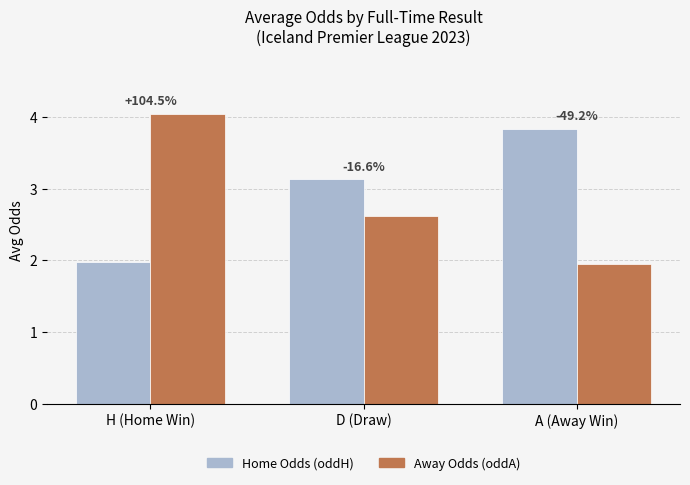

At which label is Home Odds (oddH) closest to 2?

H (Home Win)